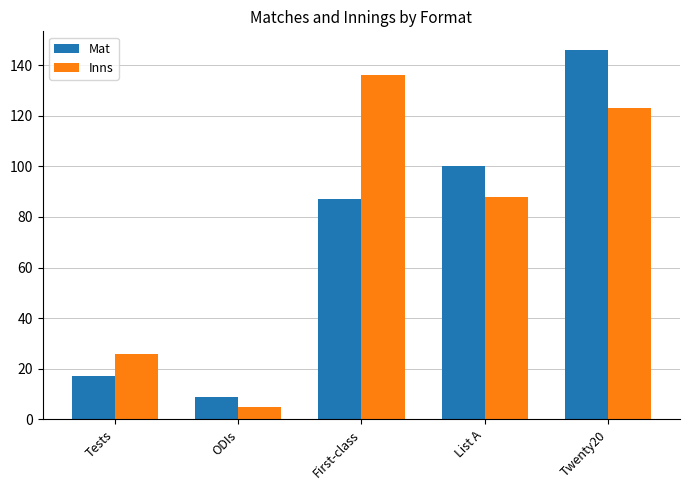

How many categories are shown in the chart?

5